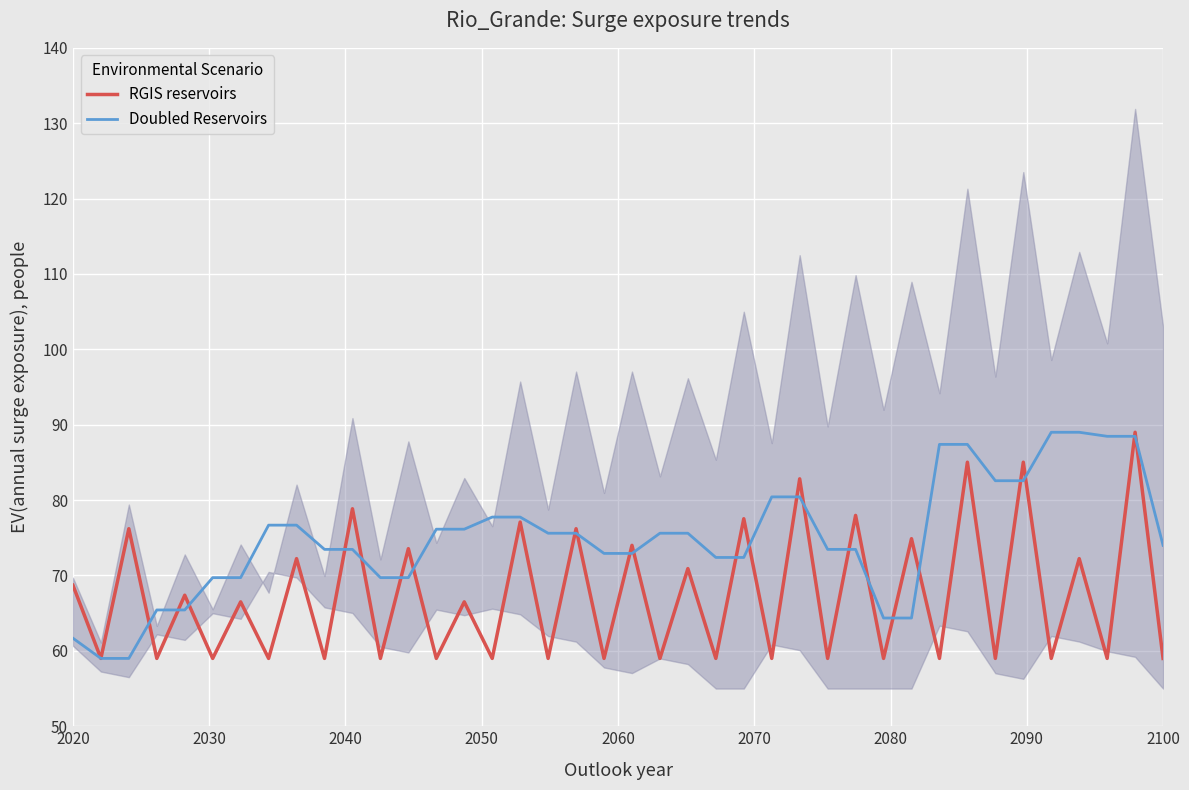

What is the lowest value of the Doubled Reservoirs series?

59.0